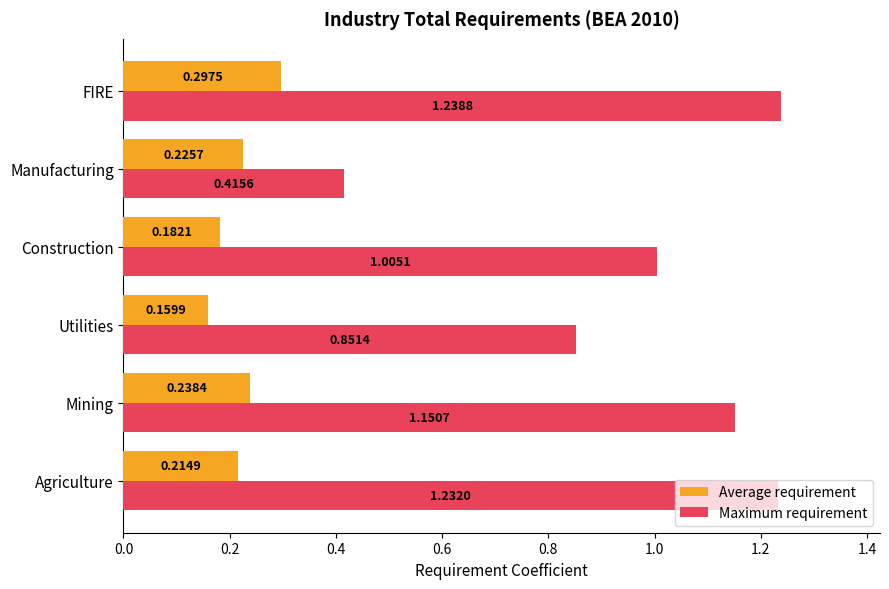

Where is Average requirement nearest to the value 0?

Utilities